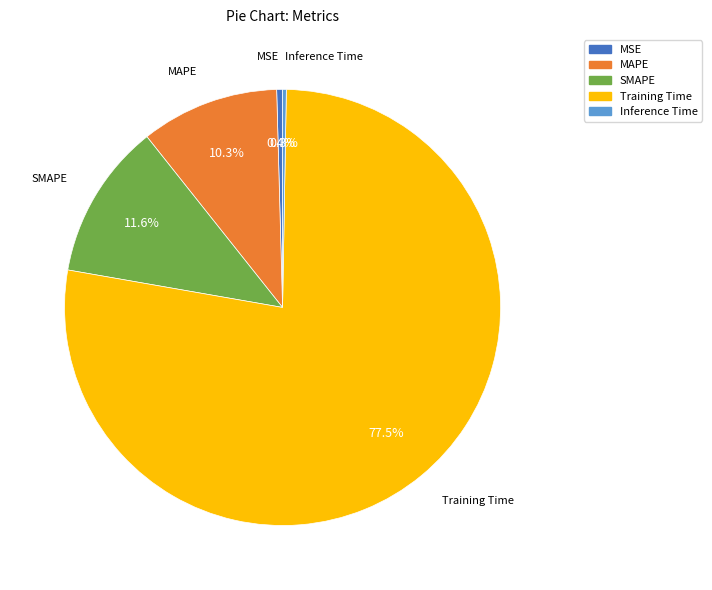

Is there any slice that represents more than half of the pie?

Yes